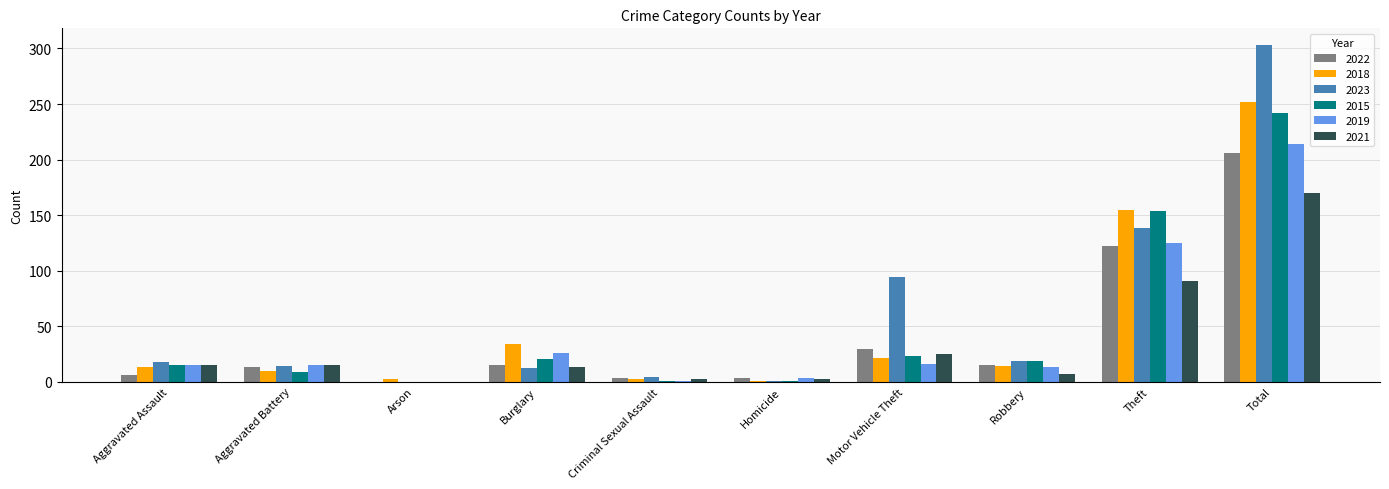

What is the total value across all series at Total?

1387